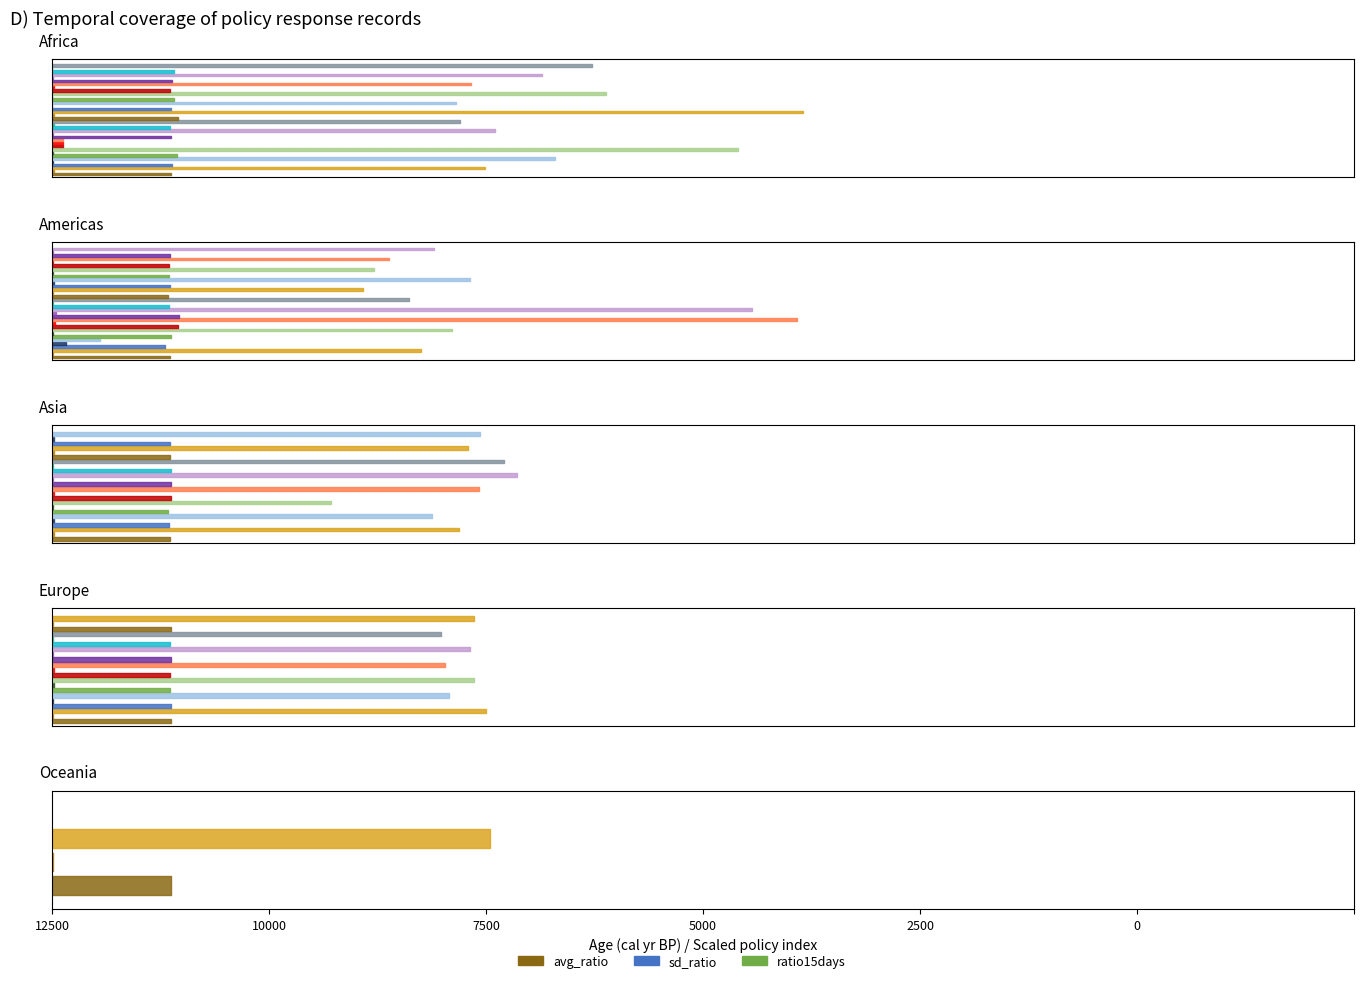

How many interior local valleys does the avg_ratio series have?

13